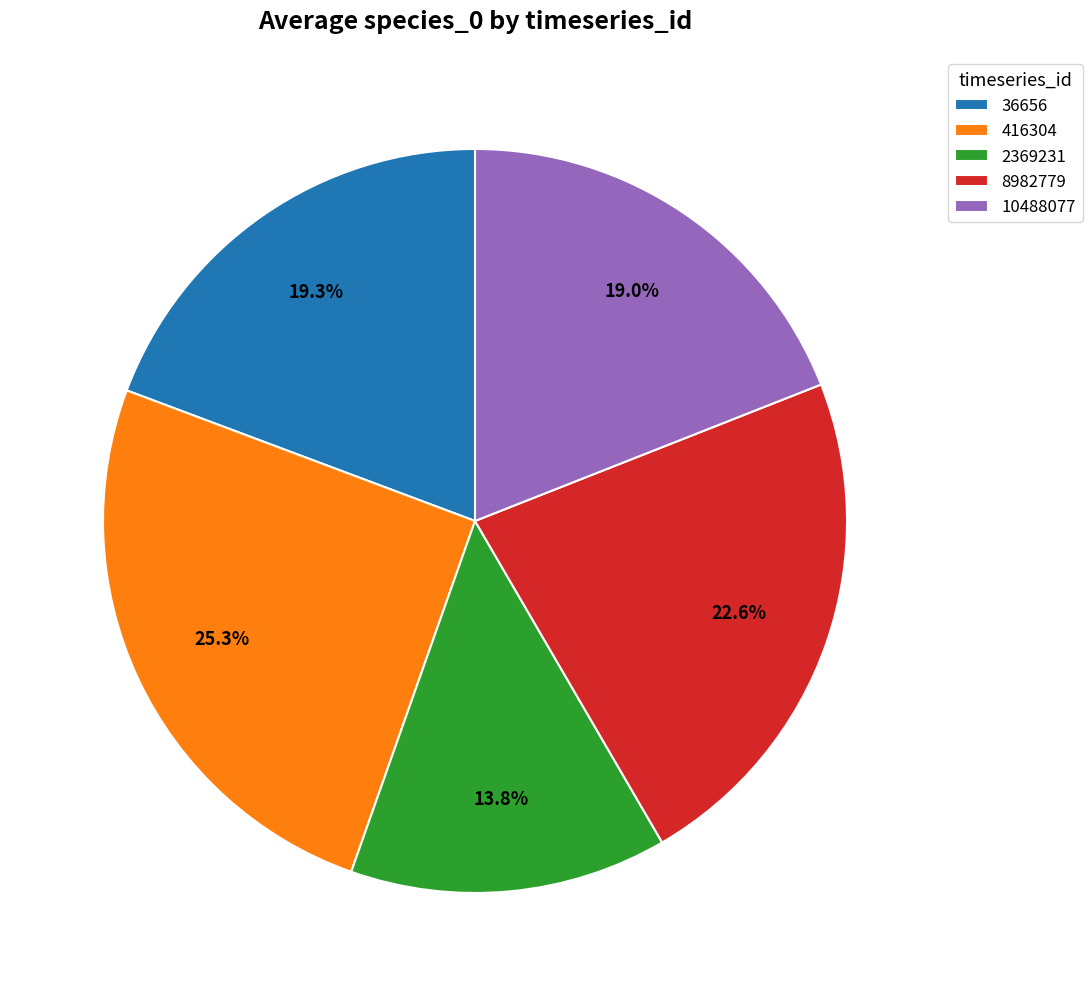

Which slice is the largest?

416304